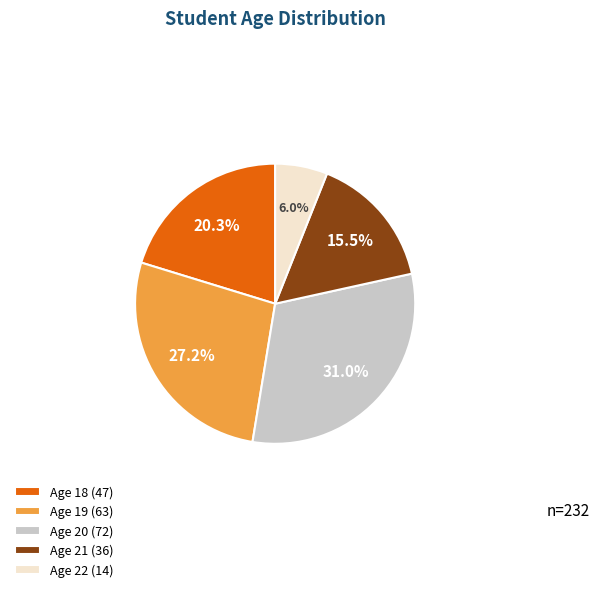

To the nearest percent, what is the difference between the largest and smallest slice percentages?

25%